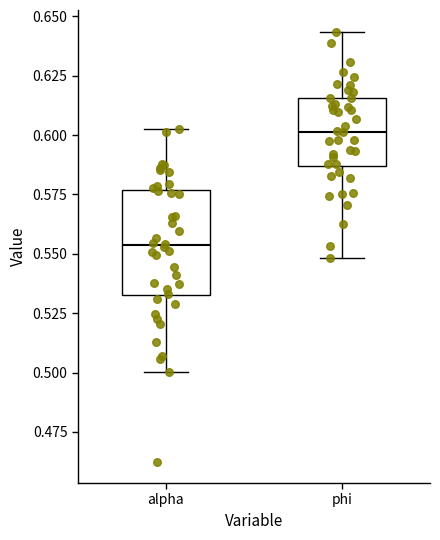

Where does the upper whisker of the box for alpha end on the y-axis? The values are not printed on the chart, so give them approximately, as read against the axis.

0.600